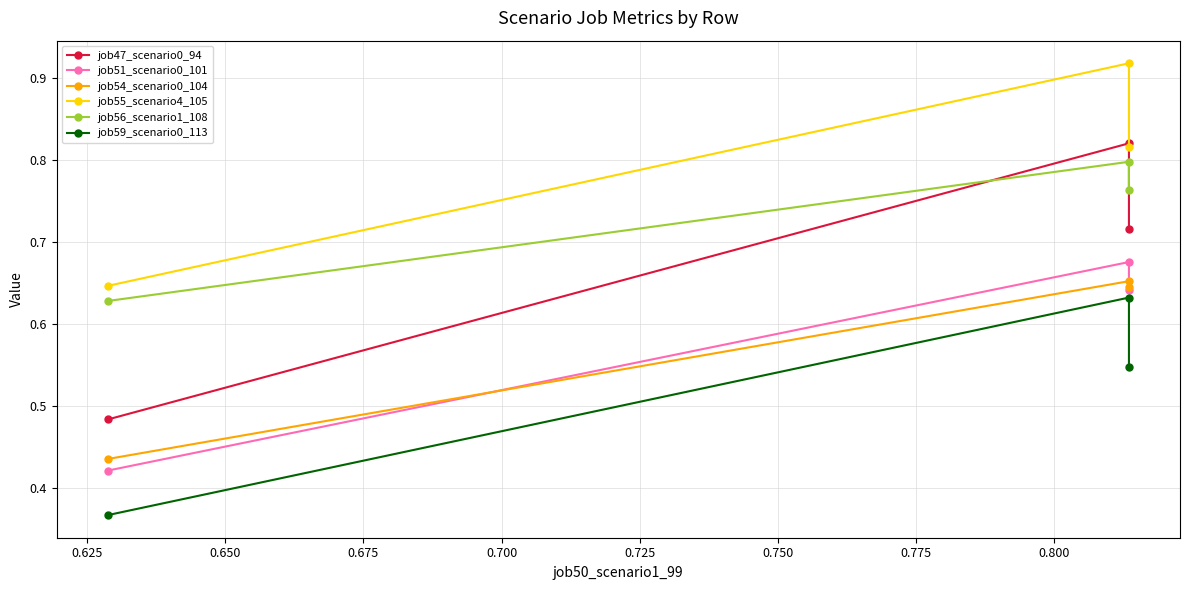

Does the chart have visible grid lines?

Yes